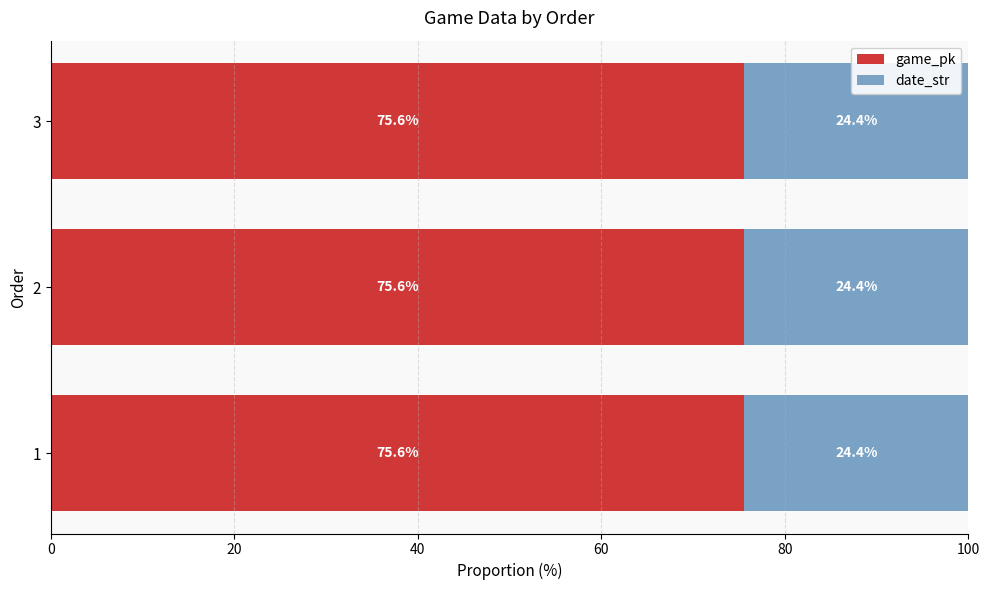

Is it true that game_pk equals 75.6 at 3?

True